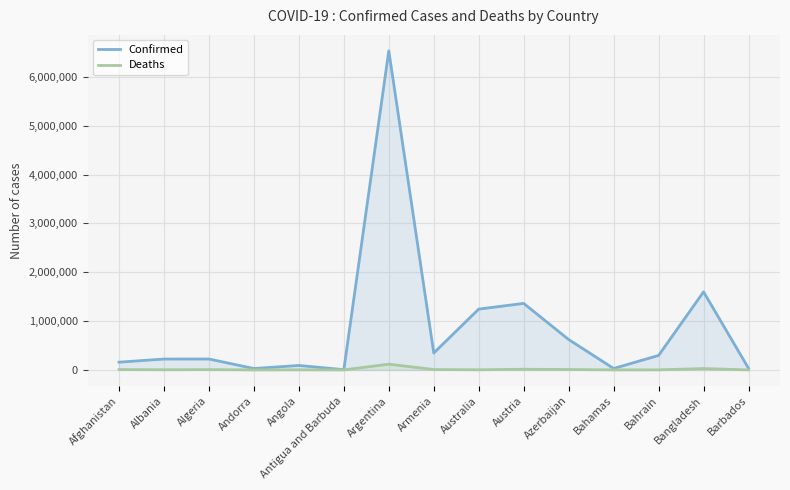

What are all the series names shown in the legend?

Confirmed, Deaths